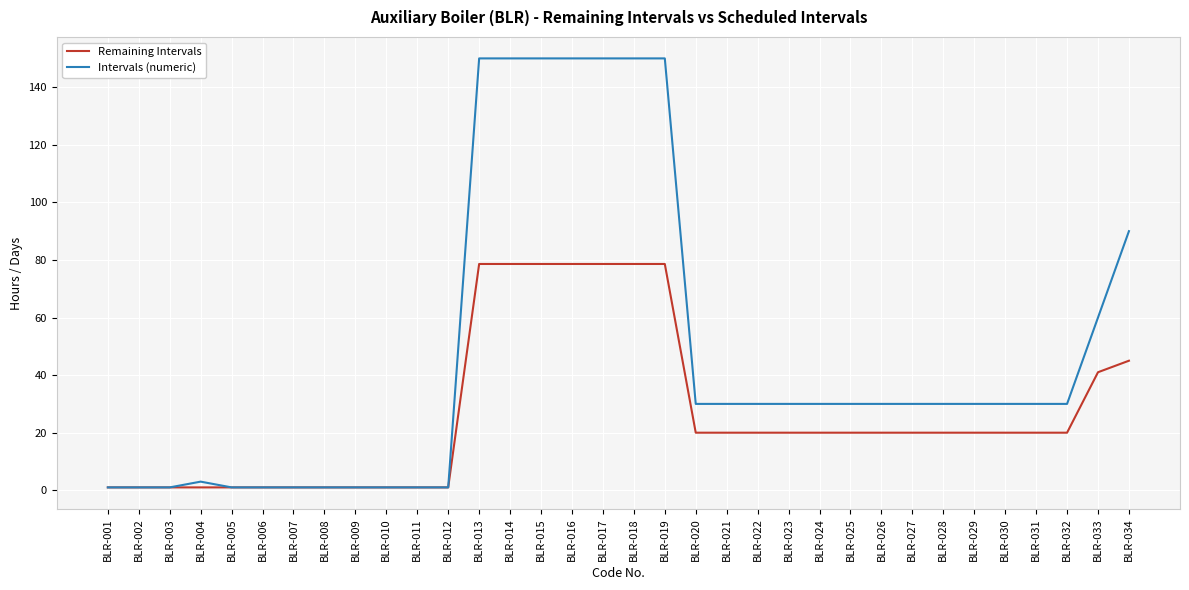

Reading left to right, what are all the values shown in this chart?

Remaining Intervals: BLR-001=1.0	BLR-002=1.0	BLR-003=1.0	BLR-004=1.0	BLR-005=1.0	BLR-006=1.0	BLR-007=1.0	BLR-008=1.0	BLR-009=1.0	BLR-010=1.0	BLR-011=1.0	BLR-012=1.0	BLR-013=78.6	BLR-014=78.6	BLR-015=78.6	BLR-016=78.6	BLR-017=78.6	BLR-018=78.6	BLR-019=78.6	BLR-020=20.0	BLR-021=20.0	BLR-022=20.0	BLR-023=20.0	BLR-024=20.0	BLR-025=20.0	BLR-026=20.0	BLR-027=20.0	BLR-028=20.0	BLR-029=20.0	BLR-030=20.0	BLR-031=20.0	BLR-032=20.0	BLR-033=41.0	BLR-034=45.0
Intervals (numeric): BLR-001=1.0	BLR-002=1.0	BLR-003=1.0	BLR-004=3.0	BLR-005=1.0	BLR-006=1.0	BLR-007=1.0	BLR-008=1.0	BLR-009=1.0	BLR-010=1.0	BLR-011=1.0	BLR-012=1.0	BLR-013=150.0	BLR-014=150.0	BLR-015=150.0	BLR-016=150.0	BLR-017=150.0	BLR-018=150.0	BLR-019=150.0	BLR-020=30.0	BLR-021=30.0	BLR-022=30.0	BLR-023=30.0	BLR-024=30.0	BLR-025=30.0	BLR-026=30.0	BLR-027=30.0	BLR-028=30.0	BLR-029=30.0	BLR-030=30.0	BLR-031=30.0	BLR-032=30.0	BLR-033=60.0	BLR-034=90.0